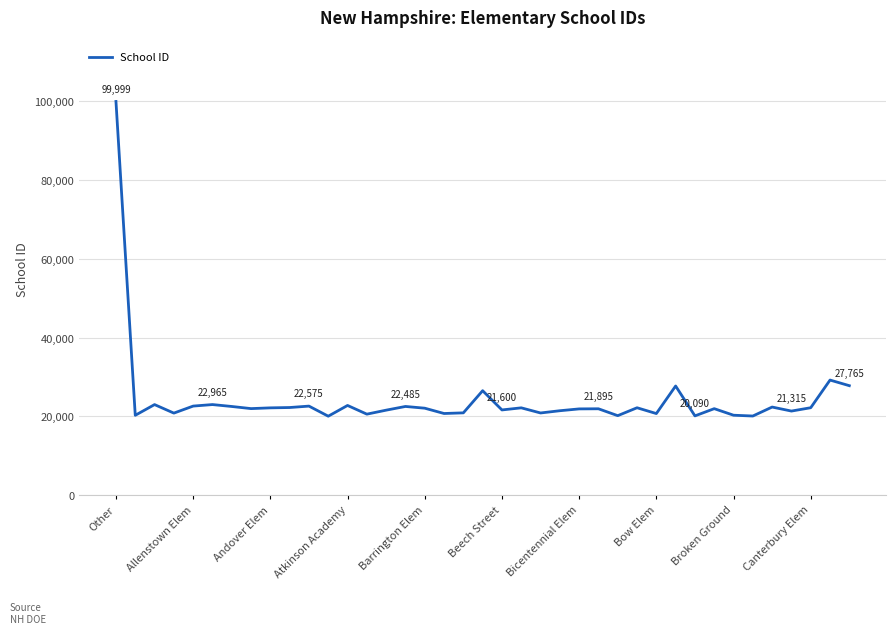

How many lines are shown in the chart?

1